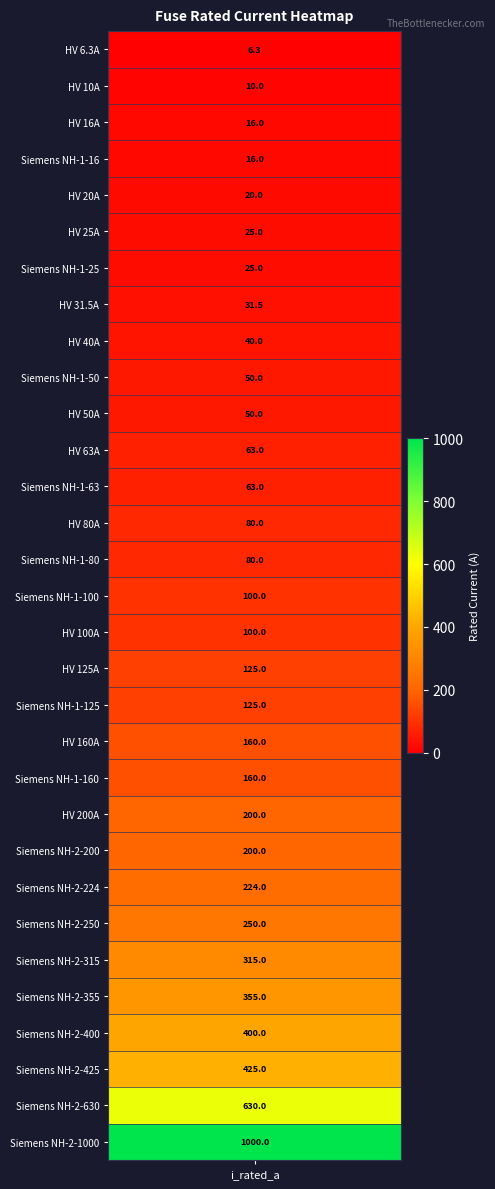

What is the average value?

172.4